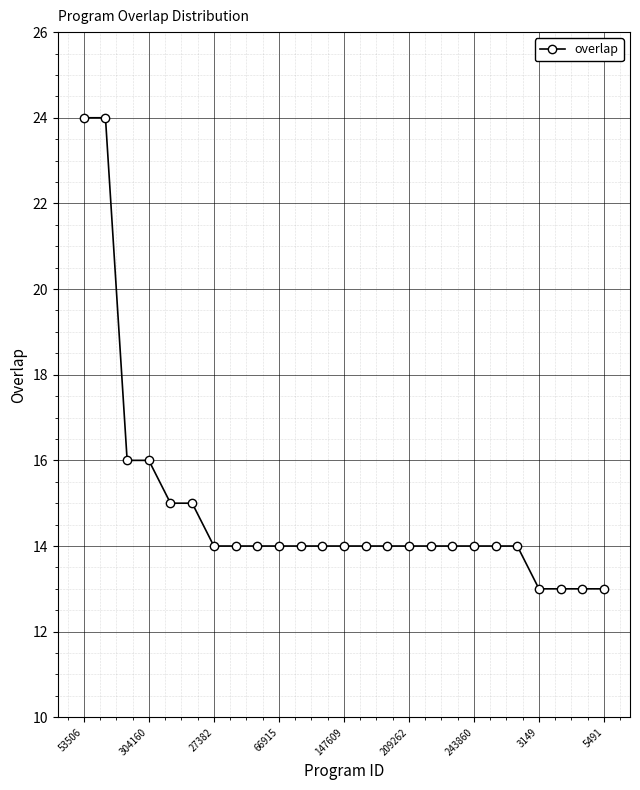

Is this an area chart (filled region under the line)?

No